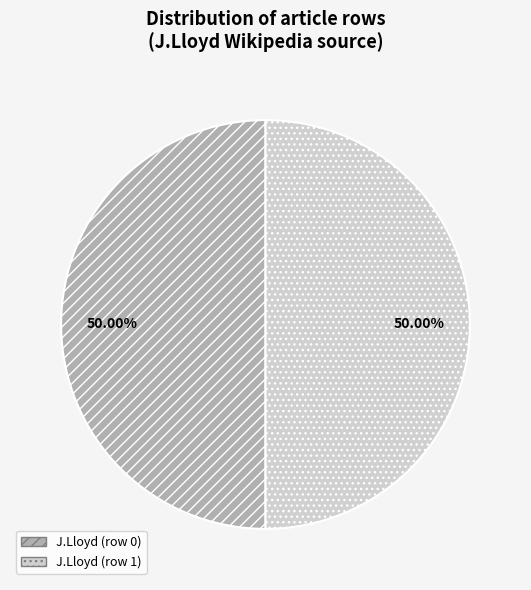

What percentage do J.Lloyd (row 1) and J.Lloyd (row 0) together represent?

100.0%